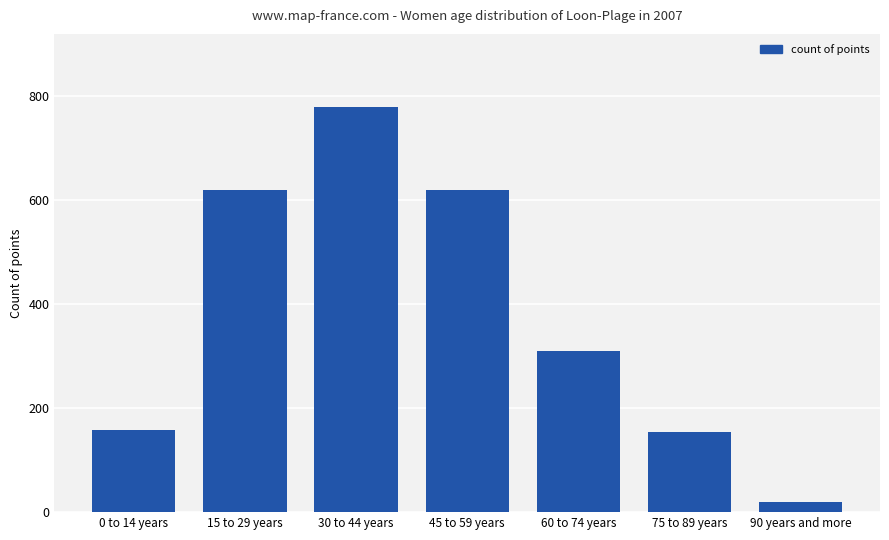

What is the label of the 6th bar from the left?

75 to 89 years